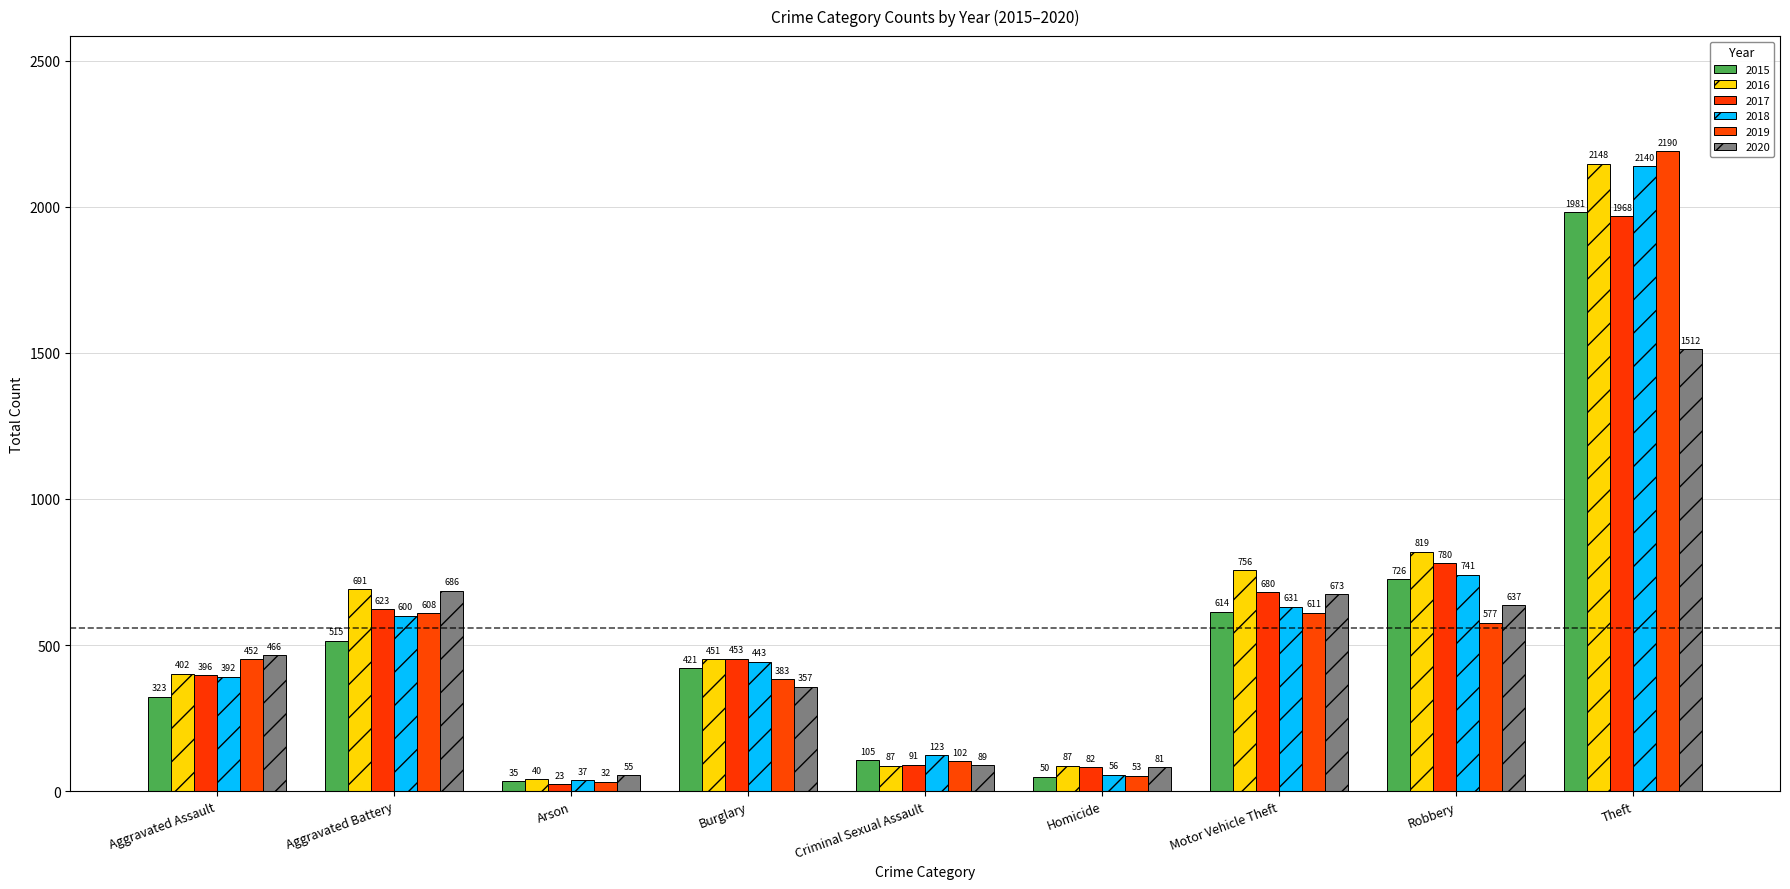

How many bars are there in each group?

6